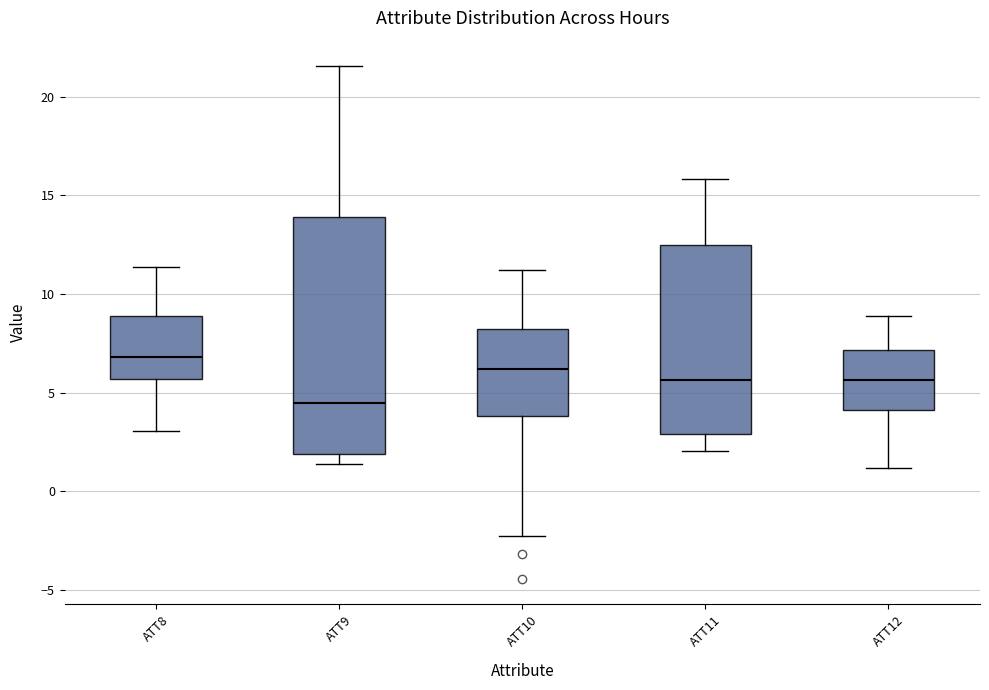

Where does the upper whisker of the box for ATT9 end on the y-axis? The values are not printed on the chart, so give them approximately, as read against the axis.

21.5